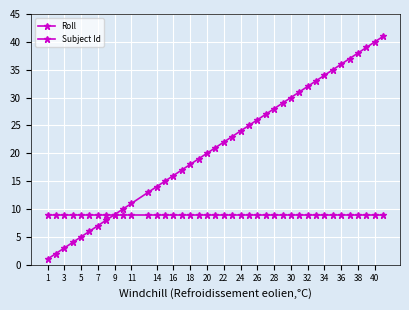

True or false: Subject Id has more than 2 points higher than both neighbors.

False